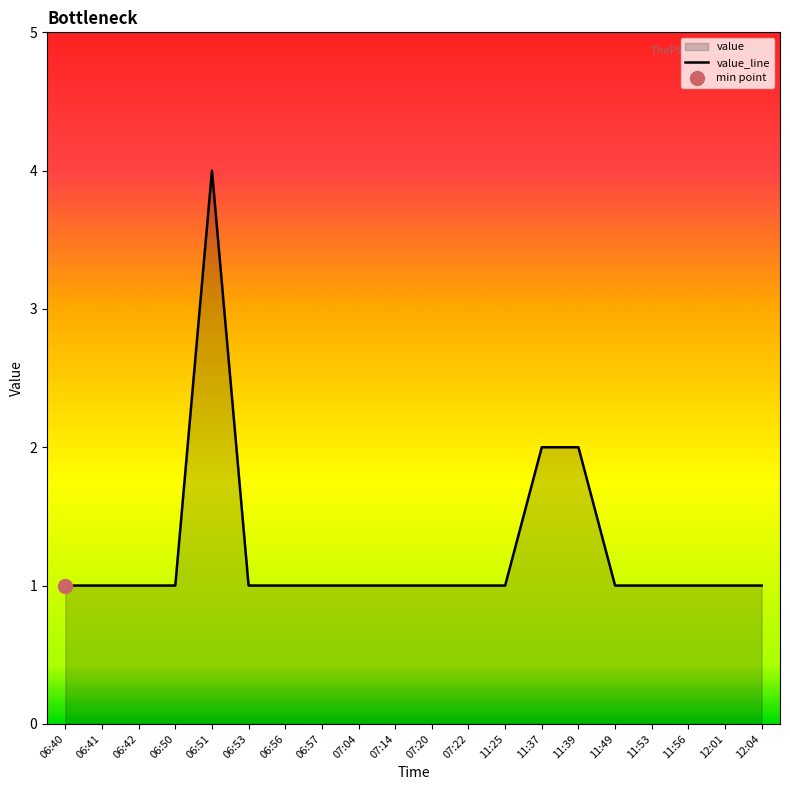

What is the label of the 9th point from the right?

07:22